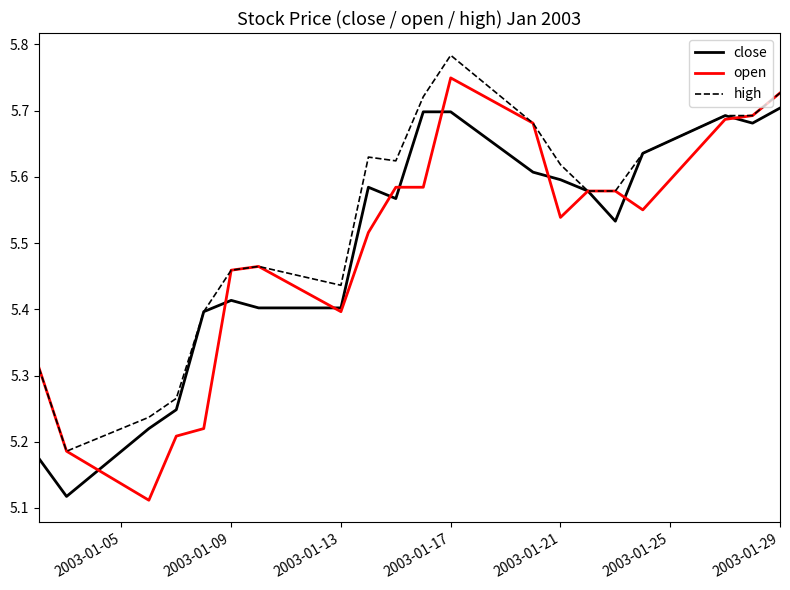

Which series has the largest total across all categories?

high